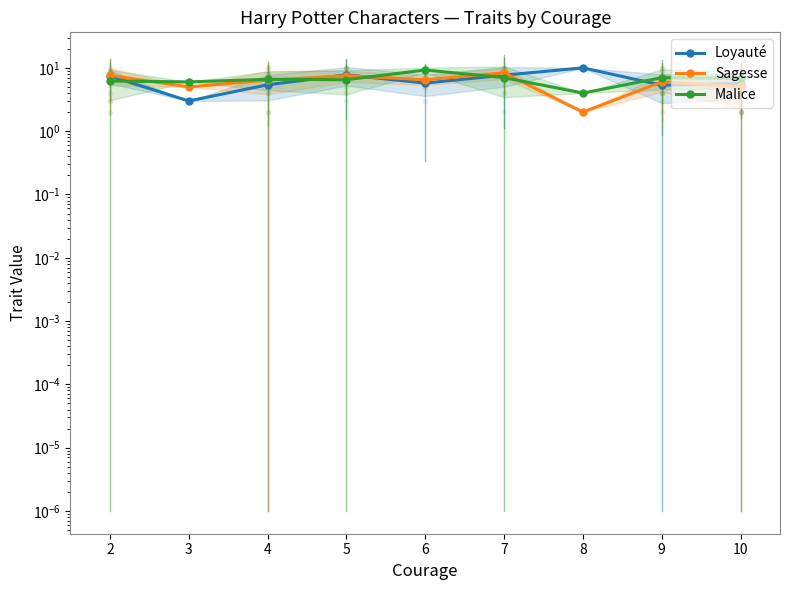

Reading left to right, what are all the values shown in this chart?

Loyauté: 7.4	3.0	5.4	7.8	5.8	7.7	10.0	5.3	5.6
Sagesse: 7.6	5.0	6.4	7.5	6.5	8.3	2.0	6.0	5.1
Malice: 6.2	6.0	6.6	6.5	9.2	7.0	4.0	7.0	6.8